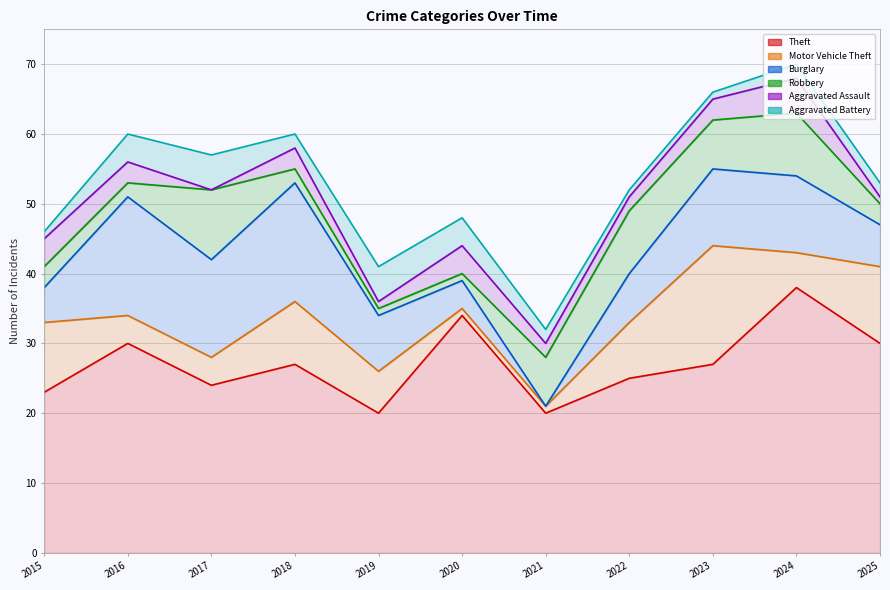

In Motor Vehicle Theft, how many points are lower than both neighbors (excluding endpoints)?

1